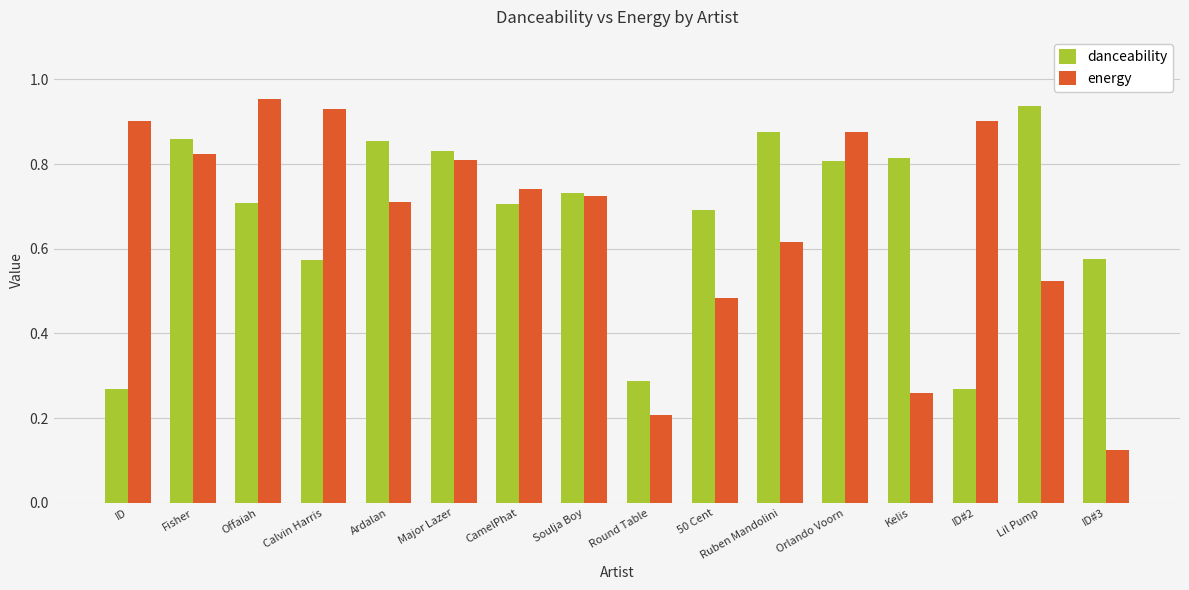

At how many categories does at least one series exceed 0?

16